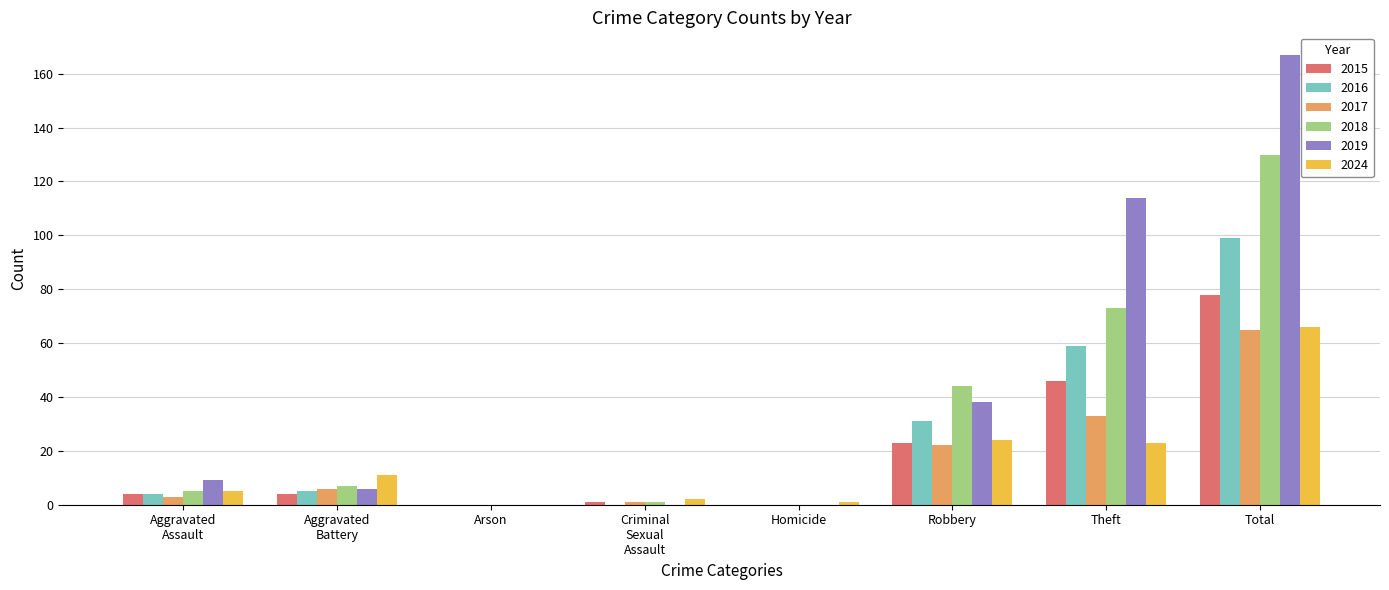

How many distinct data groups are displayed?

6